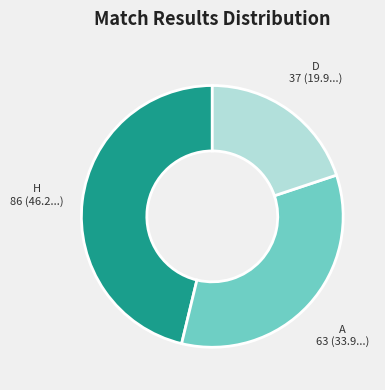

Rank the categories by value from highest to lowest.

H, A, D